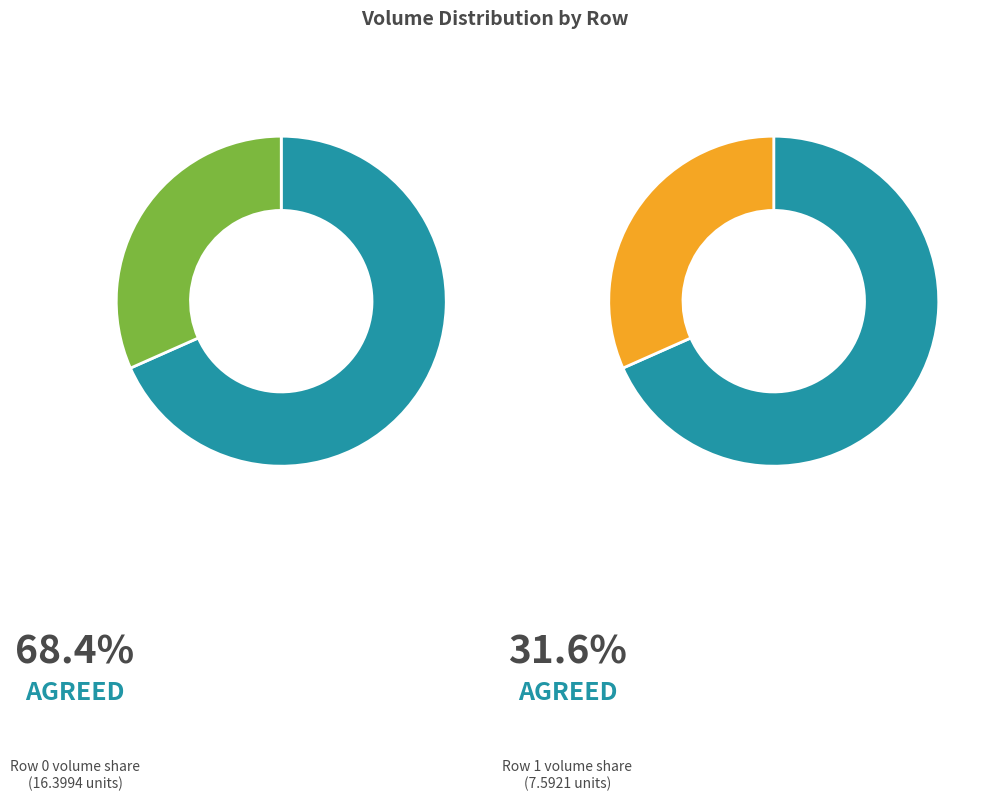

Combined, do 0 and 1 account for over 50%?

Yes